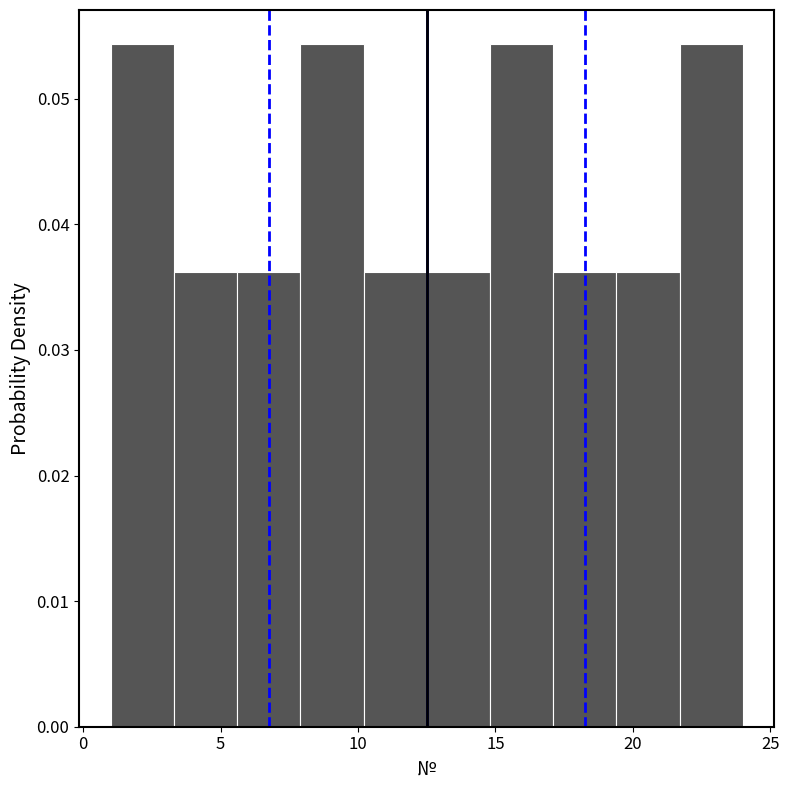

Reading left to right, list every bar in this chart as the range it spans on the x-axis followed by its height. Neither the bar edges nor the heights are printed on the chart, so give them approximately, as read against the axes.

1.0 to 3.3: 0.054
3.3 to 5.6: 0.036
5.6 to 7.9: 0.036
7.9 to 10.2: 0.054
10.2 to 12.5: 0.036
12.5 to 14.8: 0.036
14.8 to 17.1: 0.054
17.1 to 19.4: 0.036
19.4 to 21.7: 0.036
21.7 to 24.0: 0.054